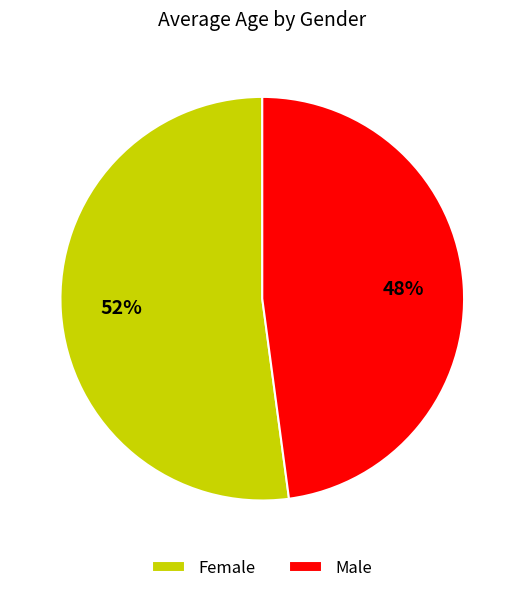

To the nearest percent, what portion does Female represent?

52%